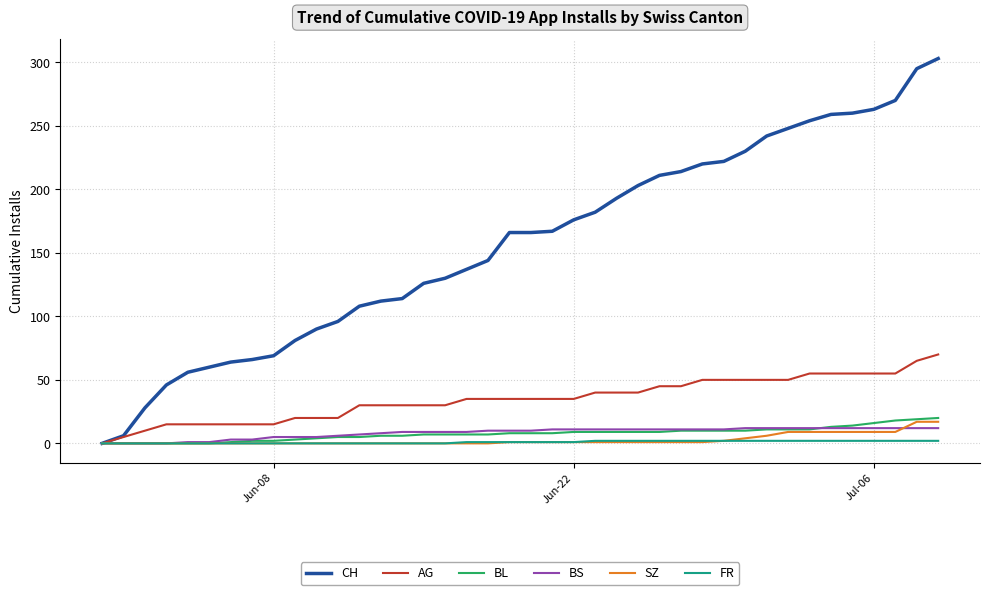

Which series has the largest range (max minus min)?

CH